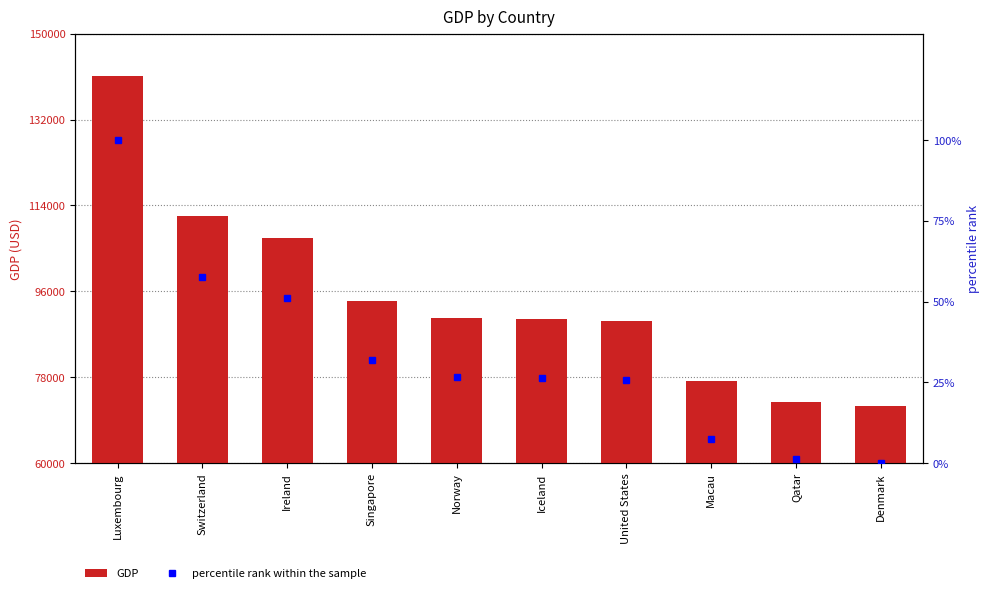

Reading right to left, list all the values displayed in this chart.

GDP: Denmark=71978.0	Qatar=72760.0	Macau=77186.0	United States=89680.0	Iceland=90110.0	Norway=90320.0	Singapore=93956.0	Ireland=107243.0	Switzerland=111727.0	Luxembourg=141080.0
percentile rank within the sample: Denmark=0.0	Qatar=1.1	Macau=7.5	United States=25.6	Iceland=26.2	Norway=26.5	Singapore=31.8	Ireland=51.0	Switzerland=57.5	Luxembourg=100.0